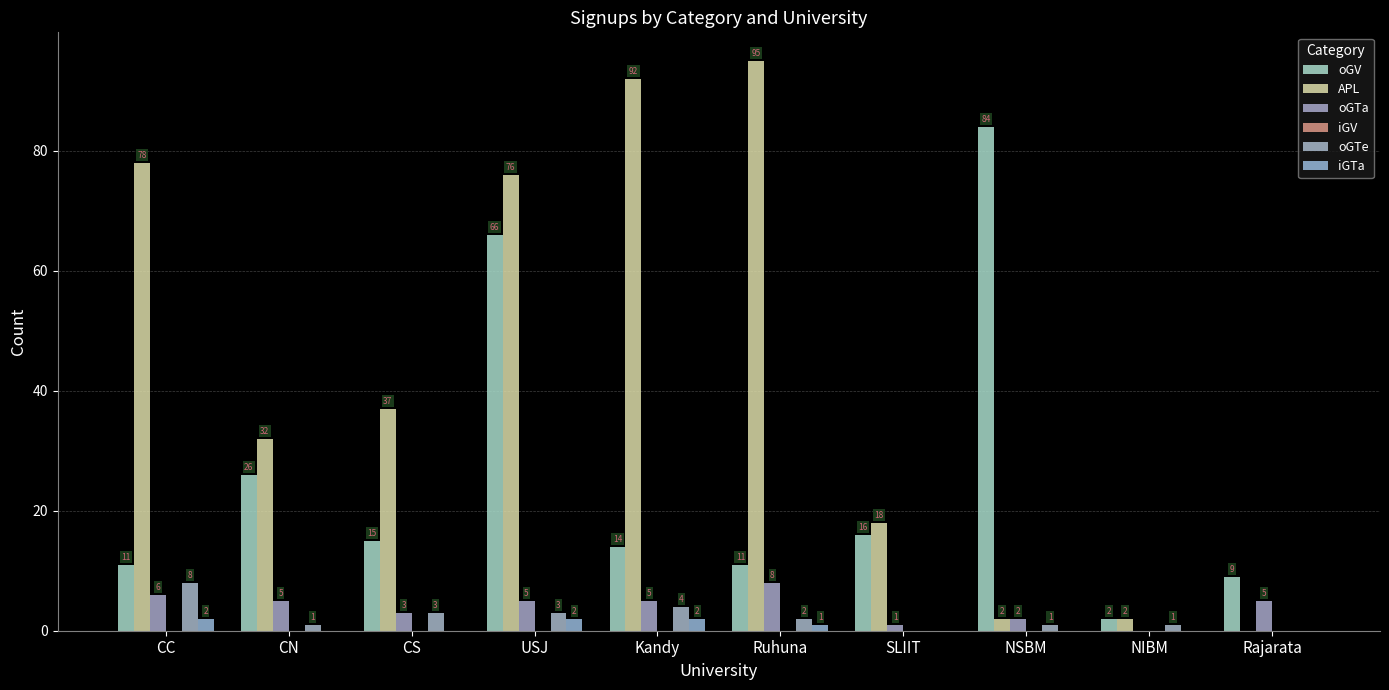

Reading right to left, list all the values displayed in this chart.

oGV: 9	2	84	16	11	14	66	15	26	11
APL: 0	2	2	18	95	92	76	37	32	78
oGTa: 5	0	2	1	8	5	5	3	5	6
iGV: 0	0	0	0	0	0	0	0	0	0
oGTe: 0	1	1	0	2	4	3	3	1	8
iGTa: 0	0	0	0	1	2	2	0	0	2